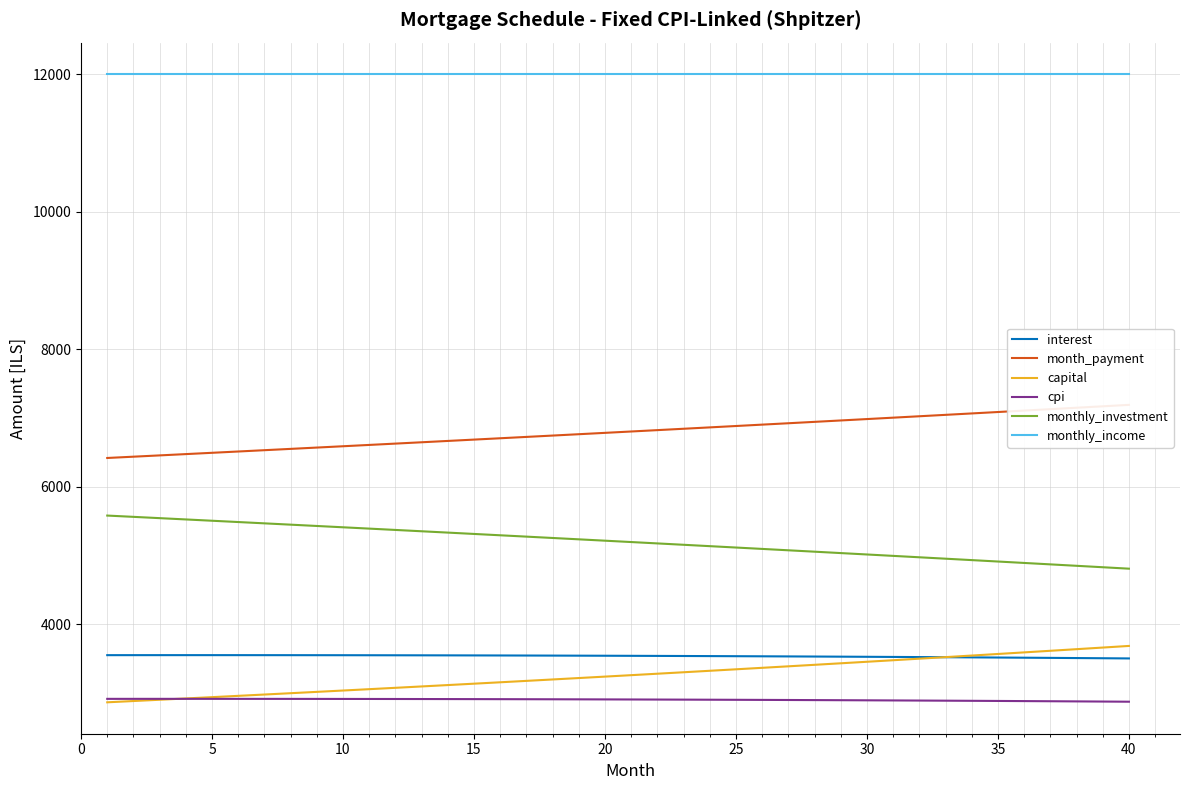

Is this an area chart (filled region under the line)?

No